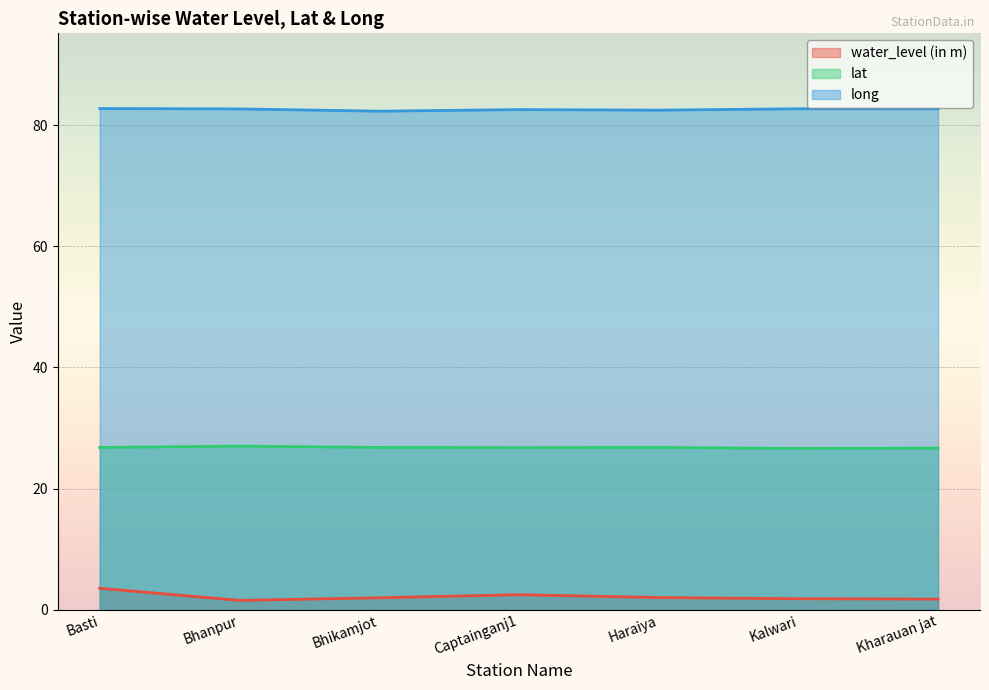

What is the sum of the long values at Kalwari and Bhanpur?

165.4